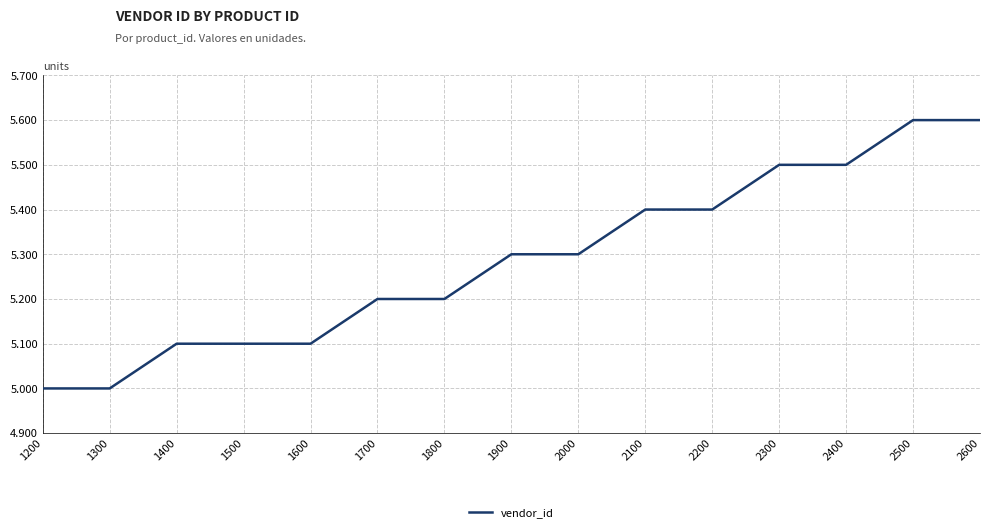

Where does the data first go above 5300?

2100